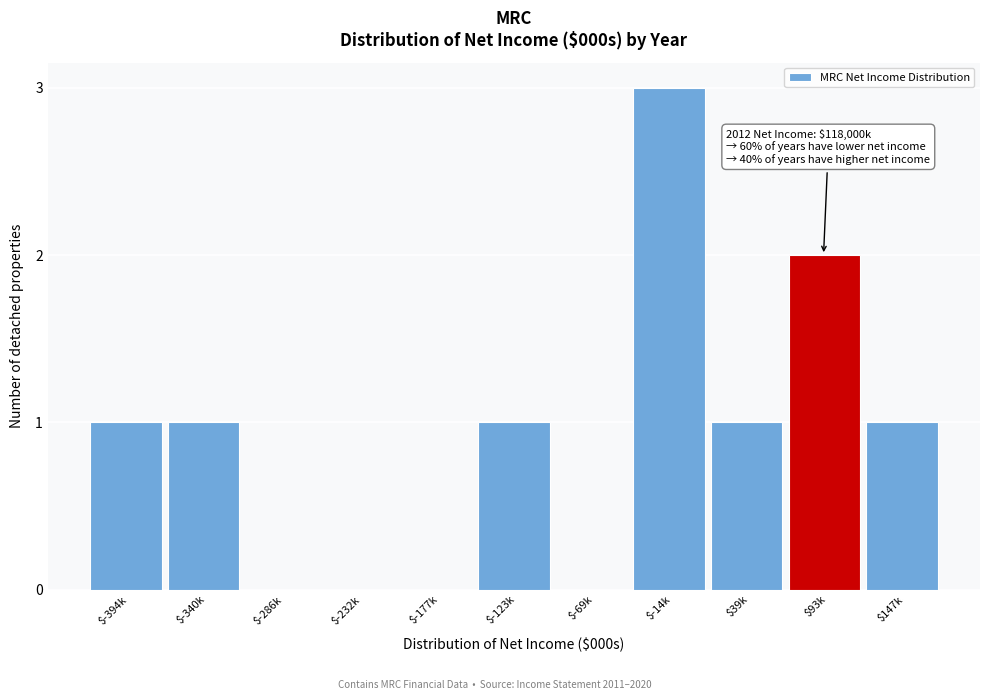

Which category has the highest value across all series?

$-14k